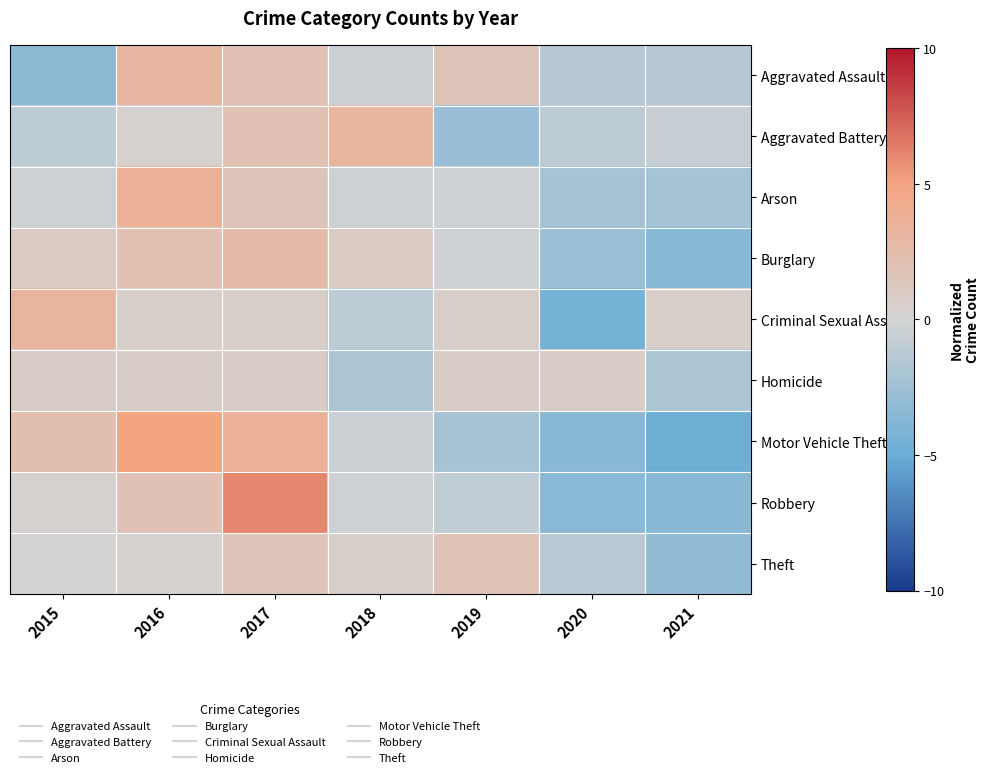

Reading left to right, what are all the values shown in this chart?

Aggravated Assault: 2015=-3.4	2016=3.1	2017=1.9	2018=-0.4	2019=1.7	2020=-1.4	2021=-1.4
Aggravated Battery: 2015=-1.1	2016=0.4	2017=2.0	2018=3.3	2019=-2.8	2020=-1.1	2021=-0.7
Arson: 2015=-0.3	2016=3.6	2017=1.7	2018=-0.3	2019=-0.3	2020=-2.2	2021=-2.2
Burglary: 2015=1.0	2016=2.1	2017=2.6	2018=0.9	2019=-0.3	2020=-2.7	2021=-3.6
Criminal Sexual Assault: 2015=3.3	2016=0.6	2017=0.6	2018=-1.1	2019=0.6	2020=-4.4	2021=0.6
Homicide: 2015=0.8	2016=0.8	2017=0.8	2018=-1.9	2019=0.8	2020=0.8	2021=-1.9
Motor Vehicle Theft: 2015=2.2	2016=5.0	2017=3.6	2018=-0.4	2019=-2.1	2020=-3.6	2021=-4.7
Robbery: 2015=0.3	2016=1.8	2017=6.1	2018=-0.3	2019=-0.9	2020=-3.4	2021=-3.5
Theft: 2015=0.1	2016=0.4	2017=1.5	2018=0.6	2019=1.8	2020=-1.3	2021=-3.2